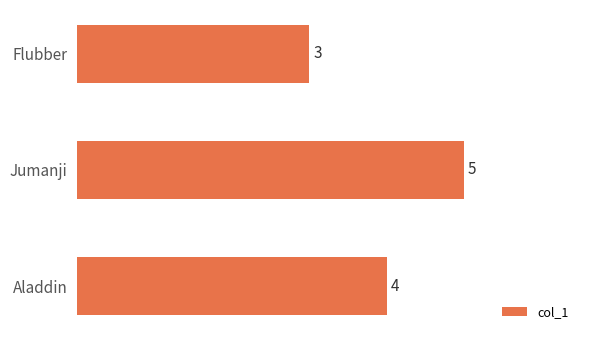

The chart shows a value of 2 at Flubber. True or false?

False